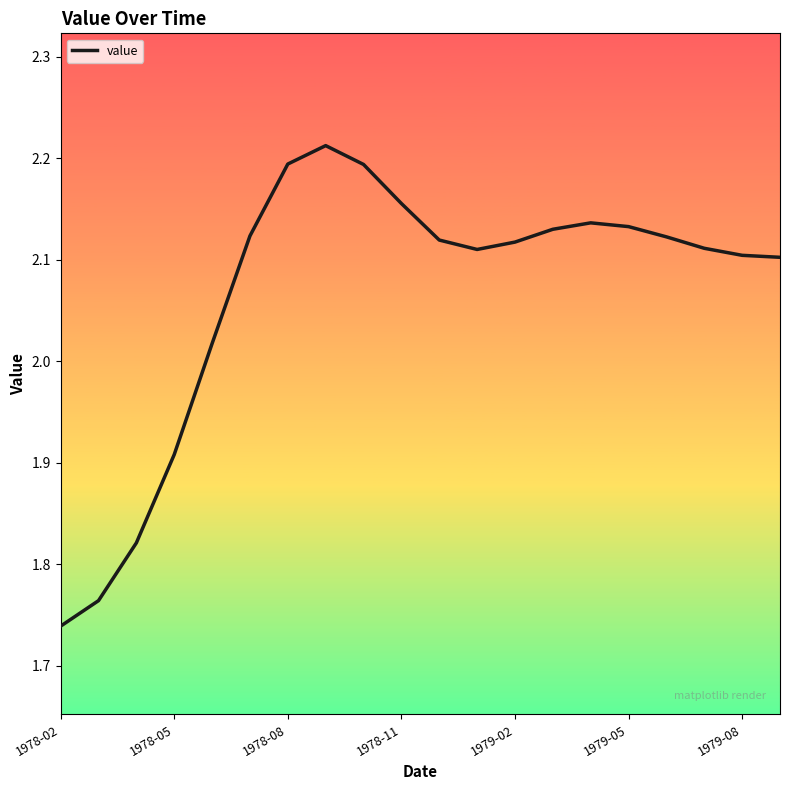

Where is the data nearest to the value 1?

1978-02